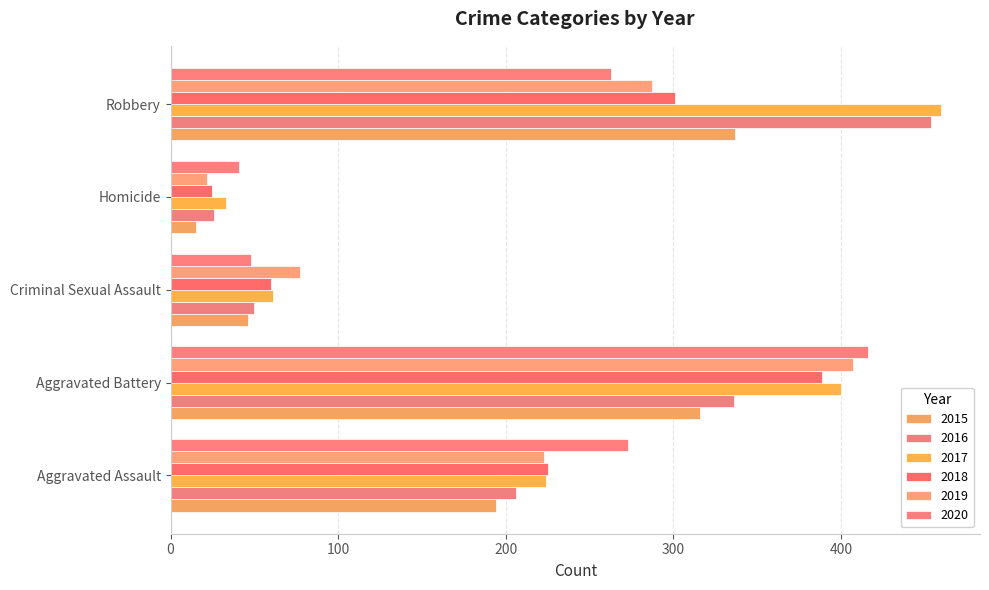

Reading right to left, what are all the values shown in this chart?

2015: Robbery=337	Homicide=15	Criminal Sexual Assault=46	Aggravated Battery=316	Aggravated Assault=194
2016: Robbery=454	Homicide=26	Criminal Sexual Assault=50	Aggravated Battery=336	Aggravated Assault=206
2017: Robbery=460	Homicide=33	Criminal Sexual Assault=61	Aggravated Battery=400	Aggravated Assault=224
2018: Robbery=301	Homicide=25	Criminal Sexual Assault=60	Aggravated Battery=389	Aggravated Assault=225
2019: Robbery=287	Homicide=22	Criminal Sexual Assault=77	Aggravated Battery=407	Aggravated Assault=223
2020: Robbery=263	Homicide=41	Criminal Sexual Assault=48	Aggravated Battery=416	Aggravated Assault=273